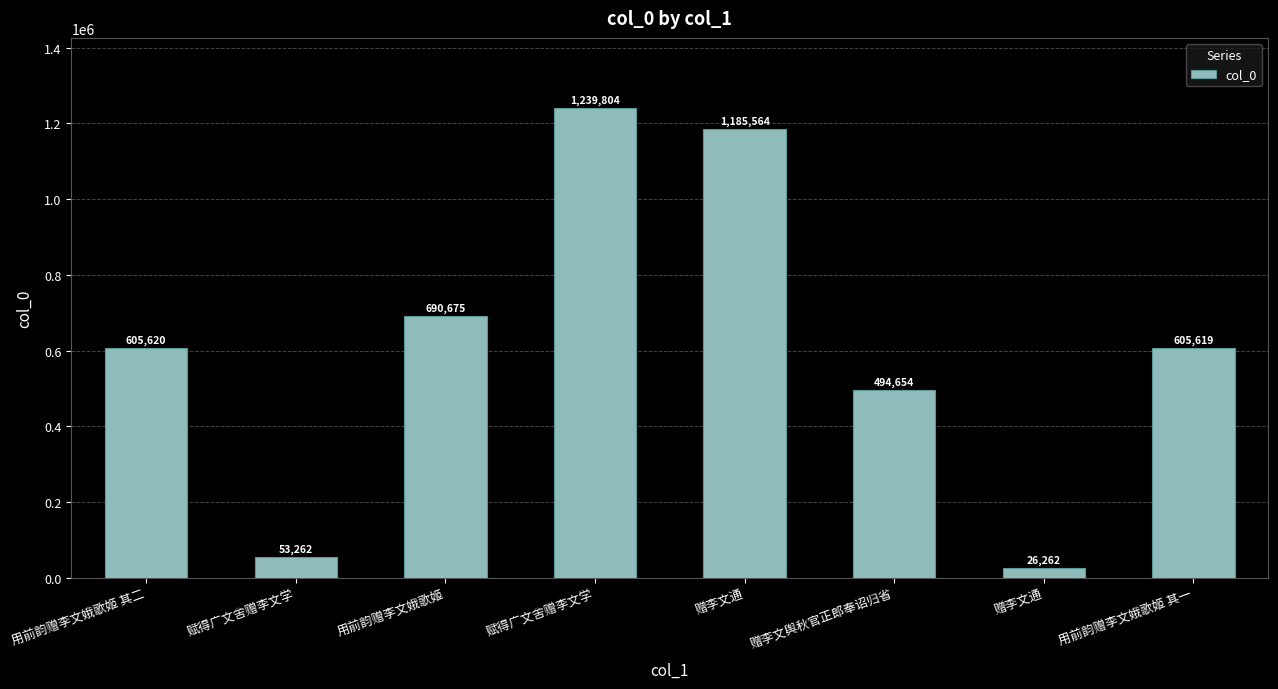

Rank the categories by value from highest to lowest.

赋得广文舍赠李文学, 赠李文通, 用前韵赠李文娥歌姬, 用前韵赠李文娥歌姬 其二, 用前韵赠李文娥歌姬 其一, 赠李文舆秋官正郎奉诏归省, 赋得广文舍赠李文学, 赠李文通